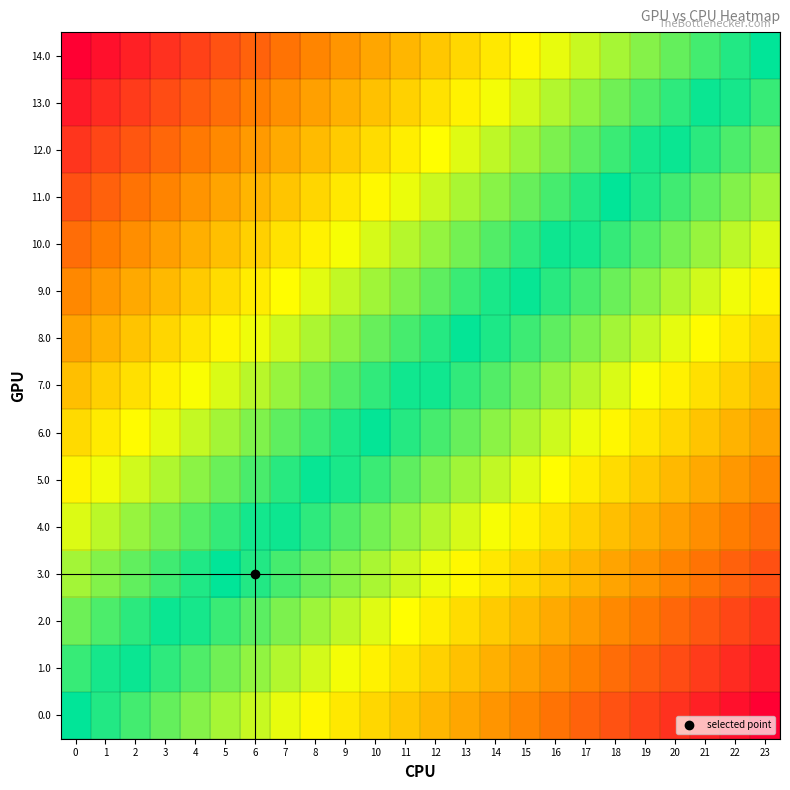

How many series are shown in this chart?

15